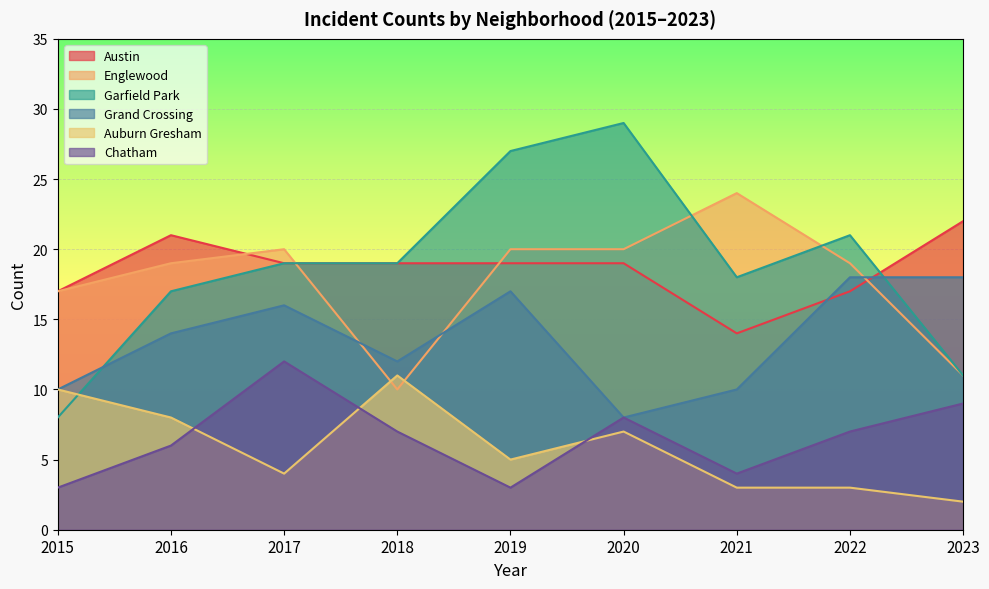

How many data points does each series have?

9